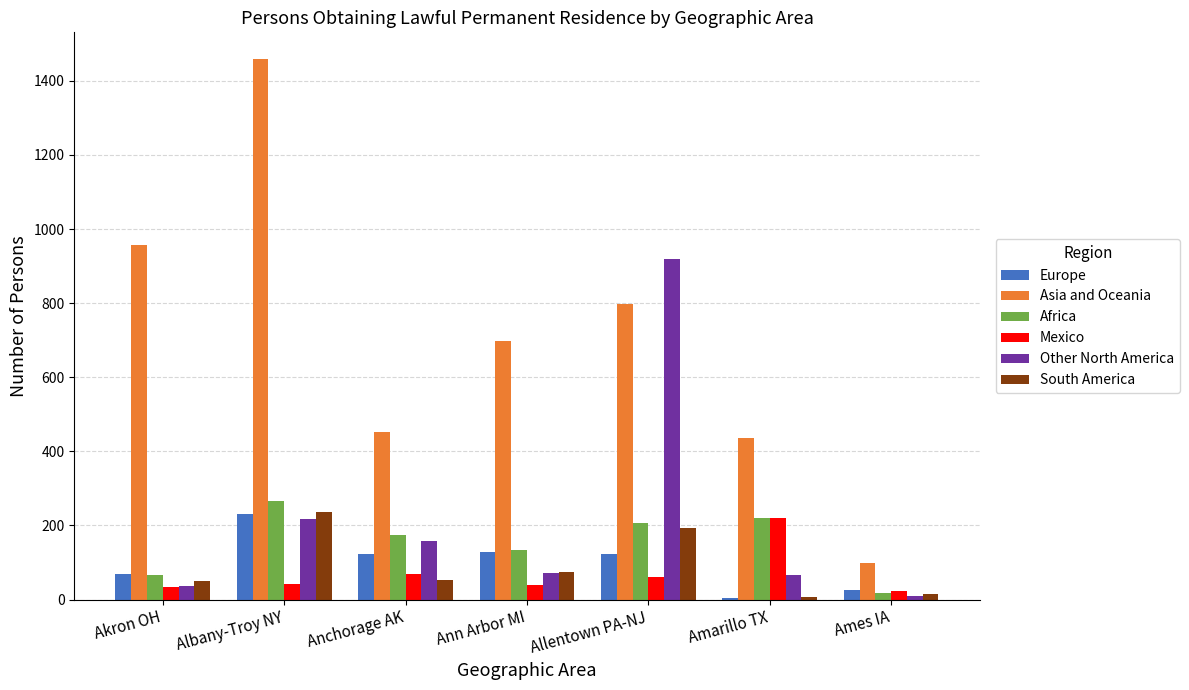

True or false: Asia and Oceania has a value of 737 at Amarillo TX.

False